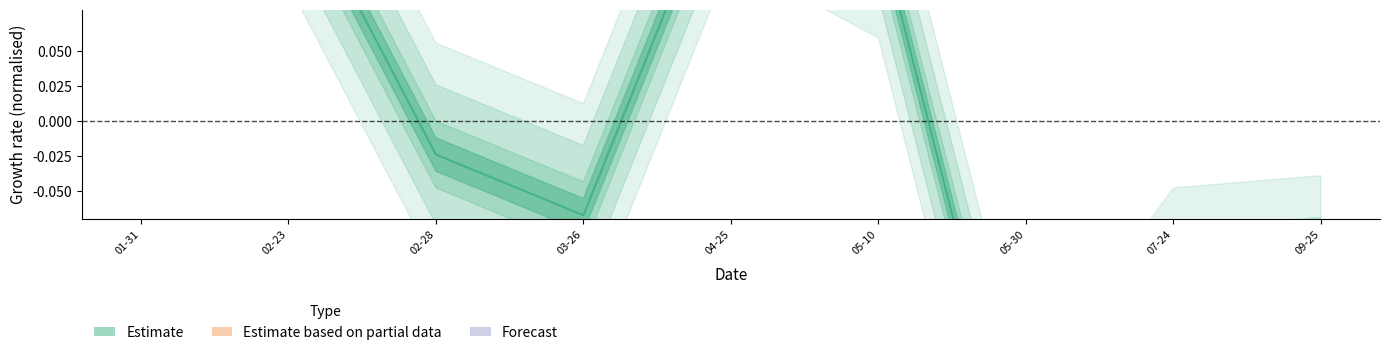

Is it true that the value at 05-30 is -0.3?

True